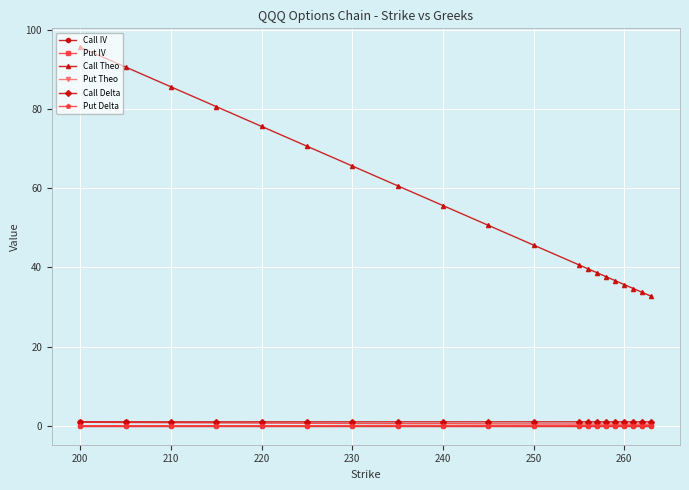

At how many categories does at least one series exceed 62?

7